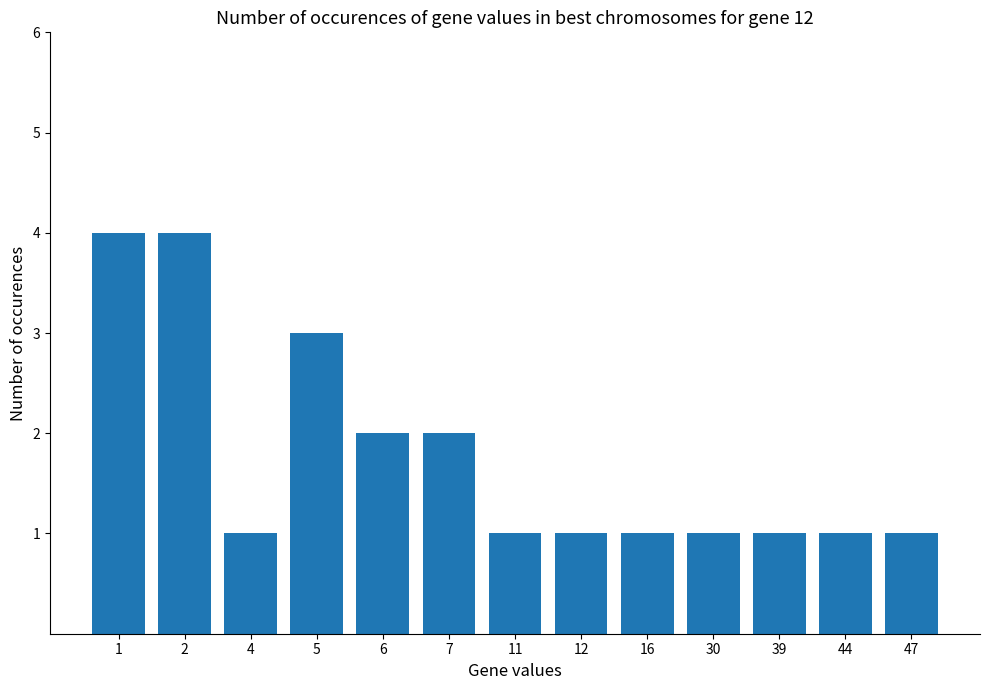

What is the greatest value displayed?

4